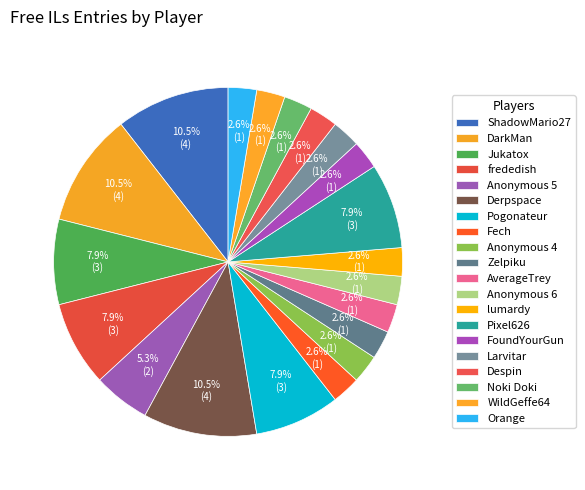

Is there a majority slice in this chart?

No